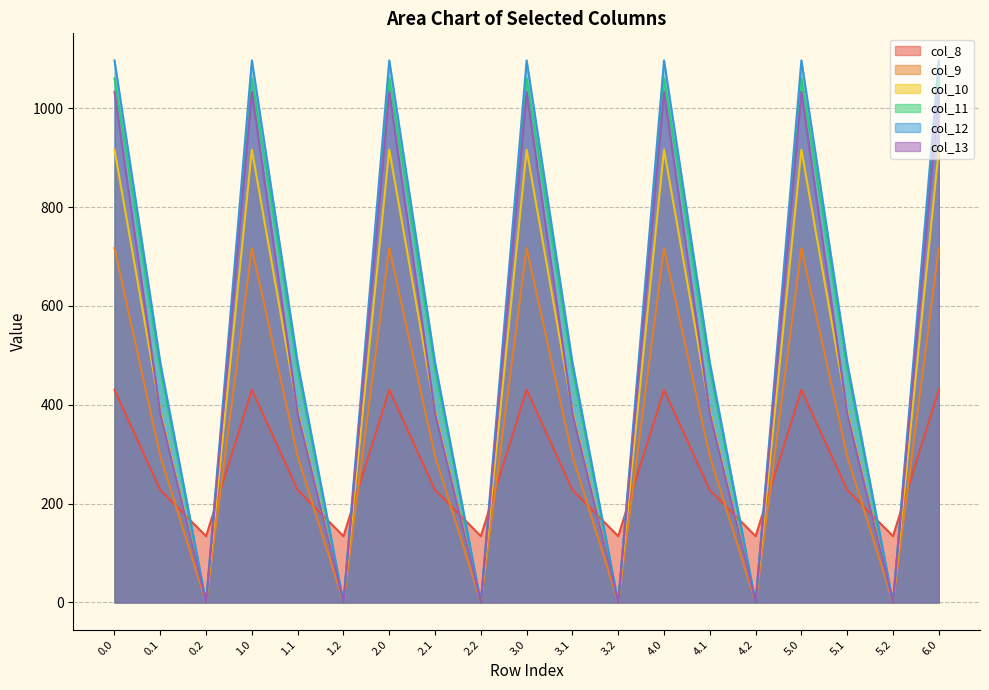

Which series changed the most between 3.0 and 4.2?

col_12